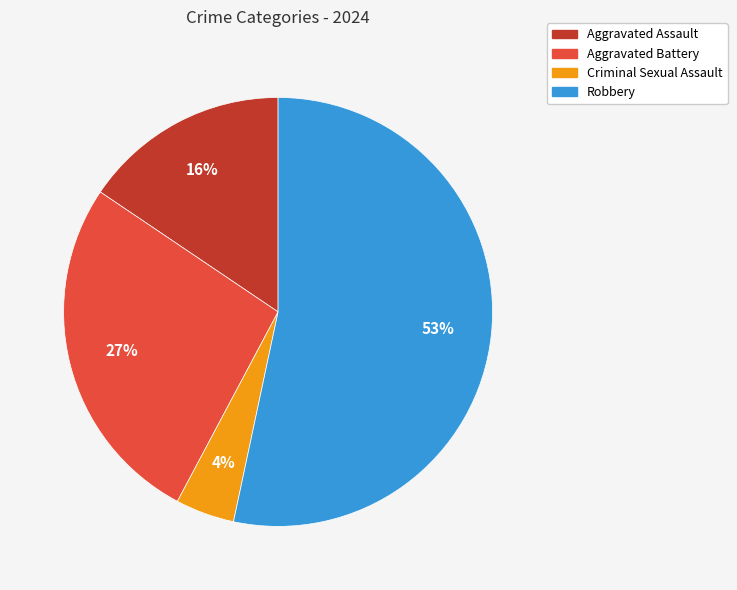

To the nearest percent, what is the combined percentage of Criminal Sexual Assault and Aggravated Assault?

20%